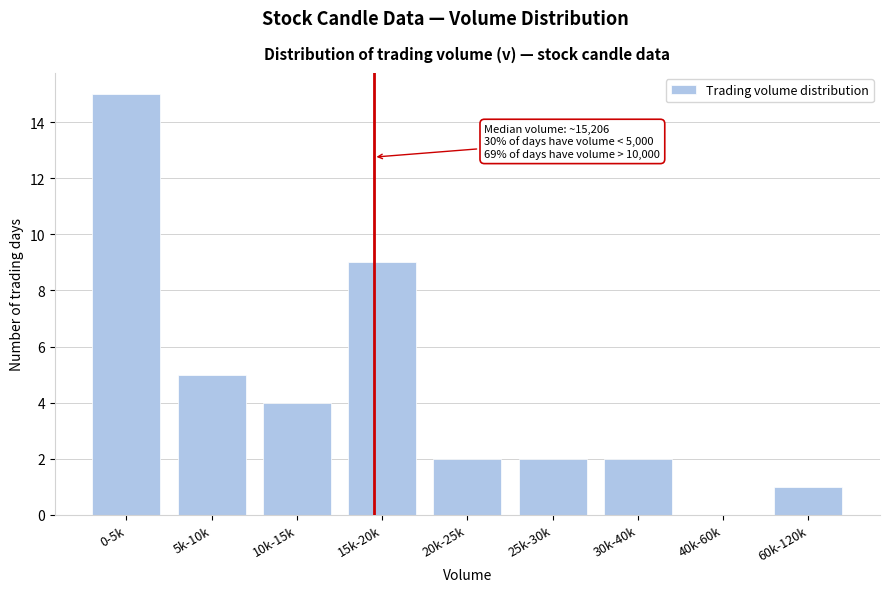

Reading right to left, what are all the values shown in this chart?

60k-120k=1	40k-60k=0	30k-40k=2	25k-30k=2	20k-25k=2	15k-20k=9	10k-15k=4	5k-10k=5	0-5k=15